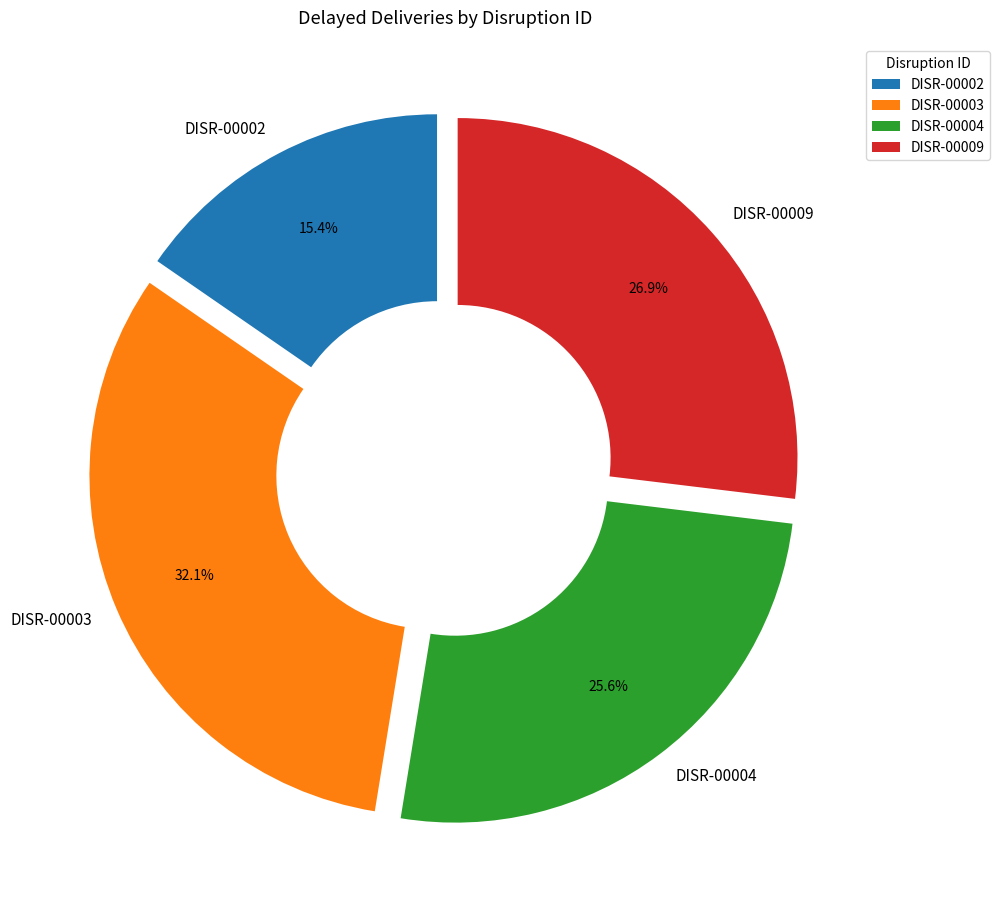

Is it true that DISR-00002 is 15% of the pie?

True